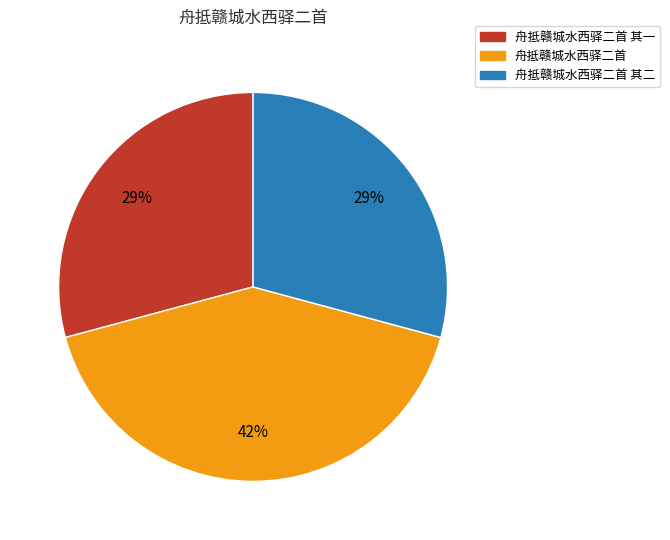

Does any single category account for the majority?

No